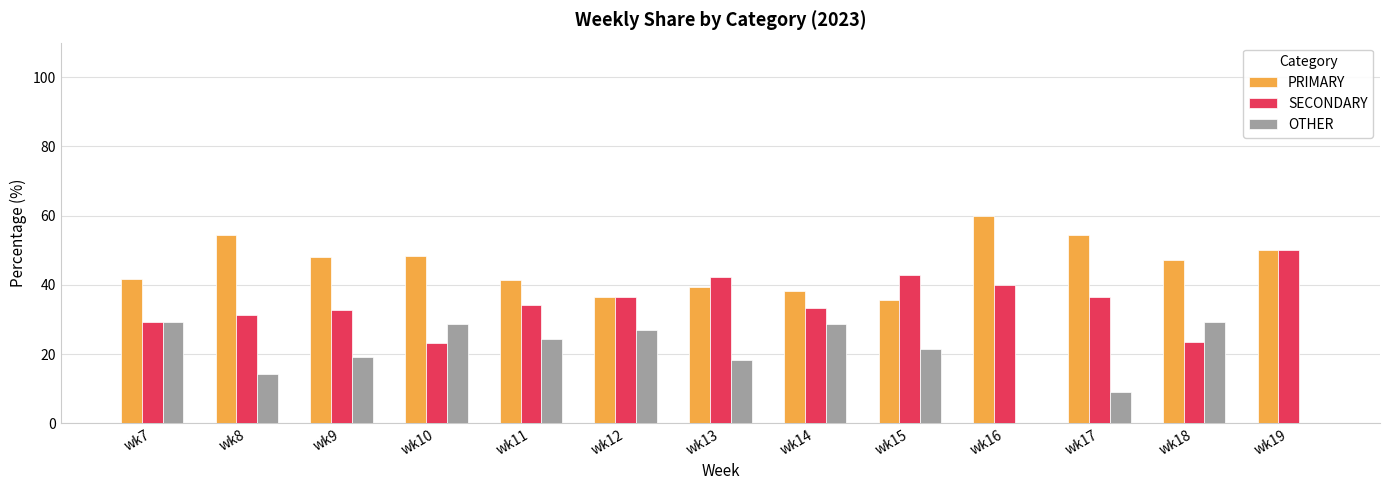

Where is OTHER nearest to the value 14?

wk8